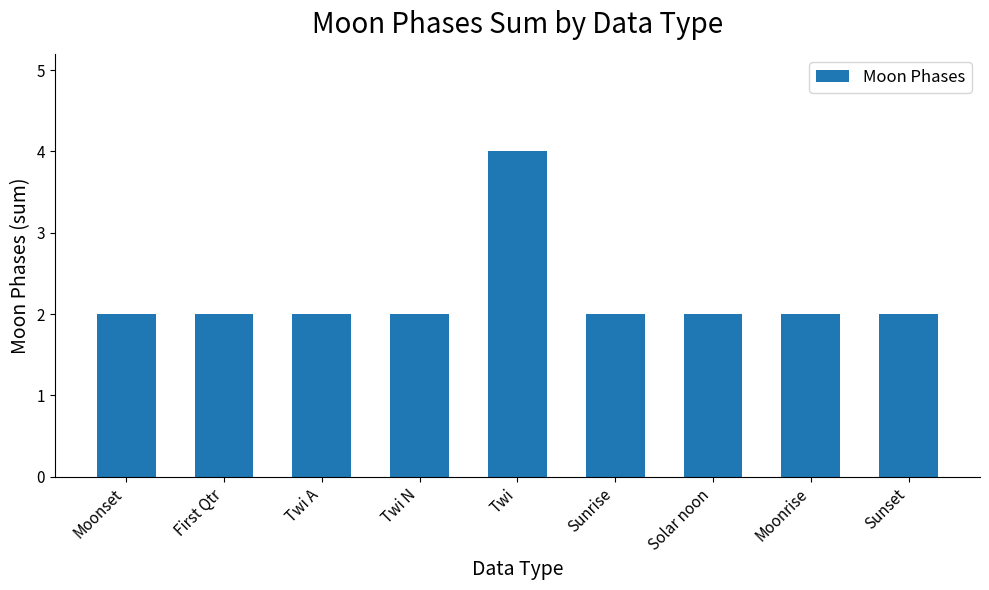

Count the values in the range 2 to 3.

8